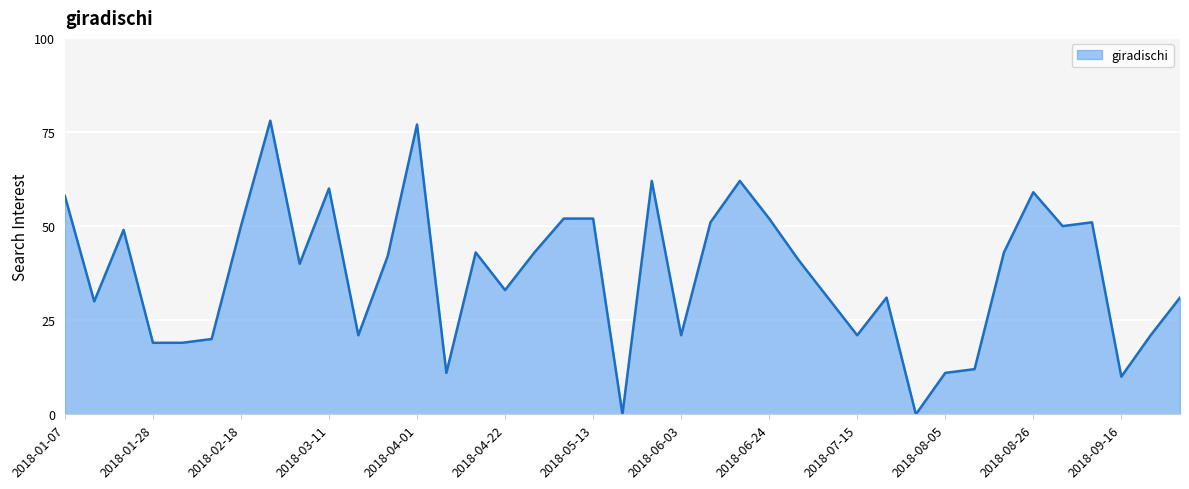

What is the greatest value displayed?

78